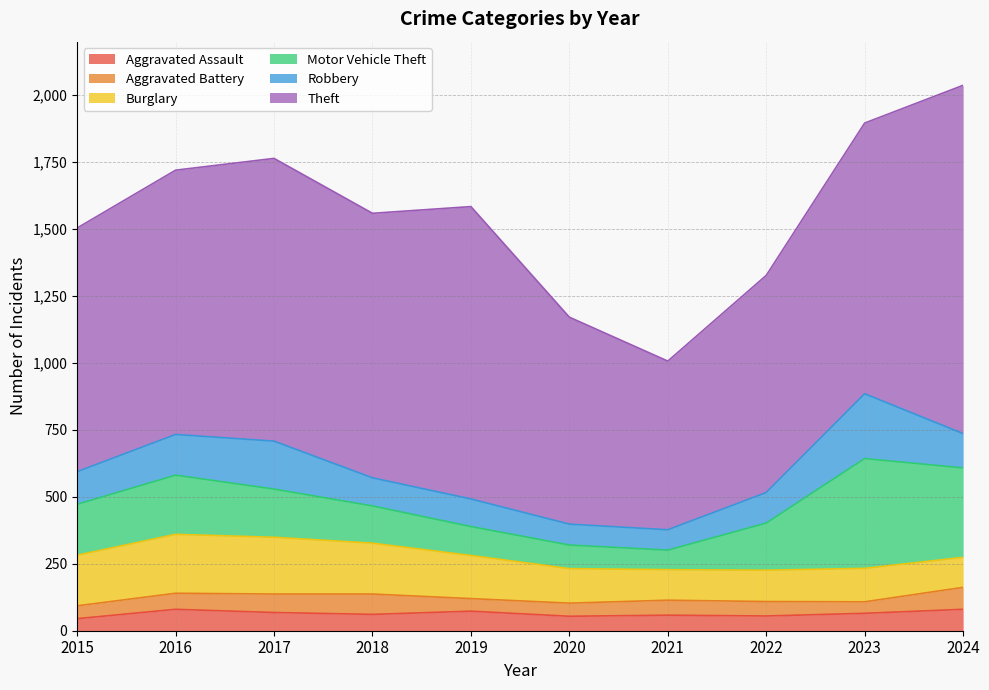

What is the difference between the second highest and second lowest values in the Burglary series?

98